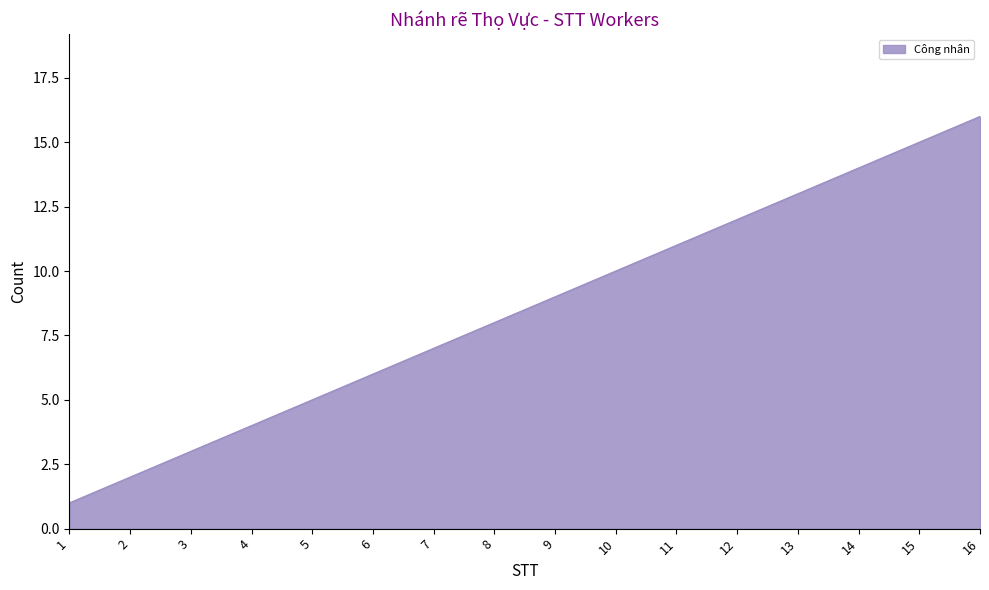

Reading left to right, list all the values displayed in this chart.

1=1	2=2	3=3	4=4	5=5	6=6	7=7	8=8	9=9	10=10	11=11	12=12	13=13	14=14	15=15	16=16